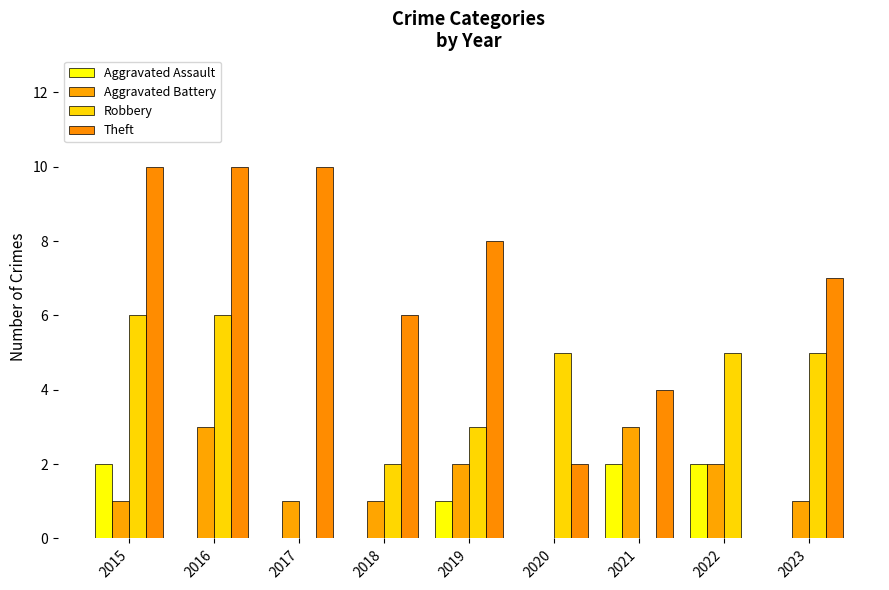

What are all the series names shown in the legend?

Aggravated Assault, Aggravated Battery, Robbery, Theft